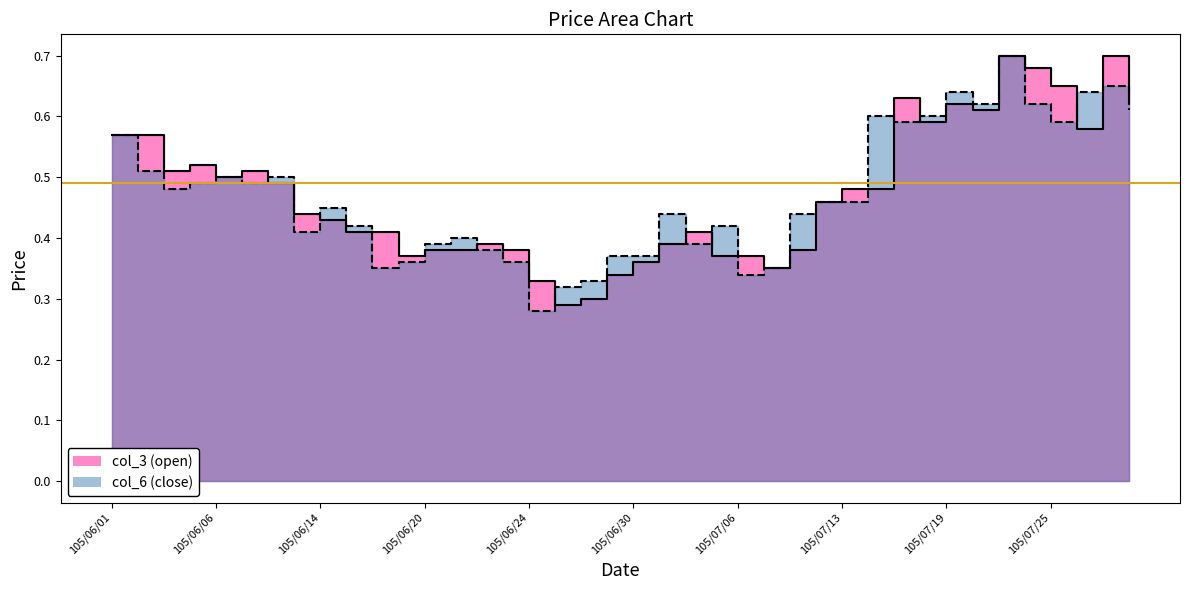

At how many categories does at least one series exceed 0?

40